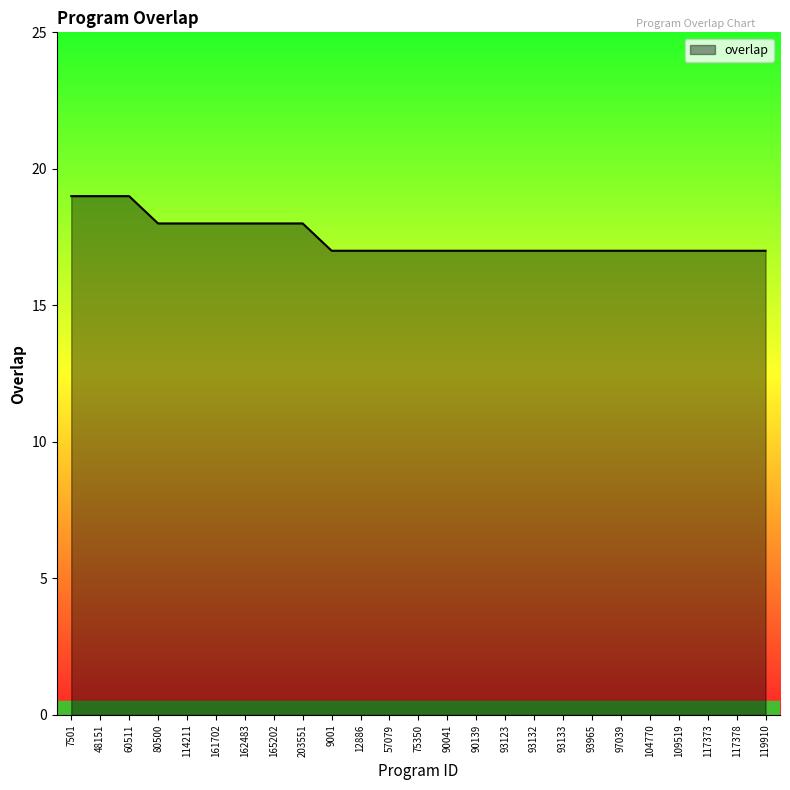

What is the minimum value shown in the chart?

17